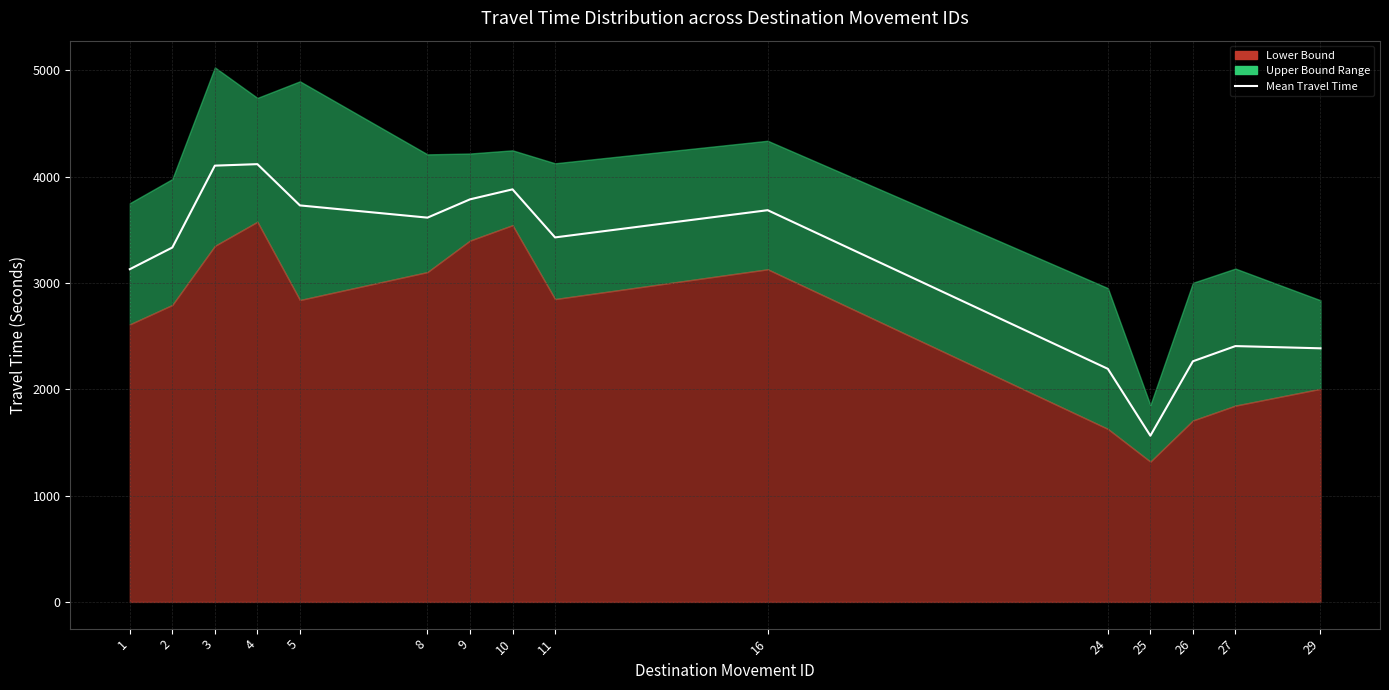

Reading left to right, list all the values displayed in this chart.

3129	3333	4103	4117	3729	3614	3786	3880	3428	3684	2192	1563	2263	2406	2385